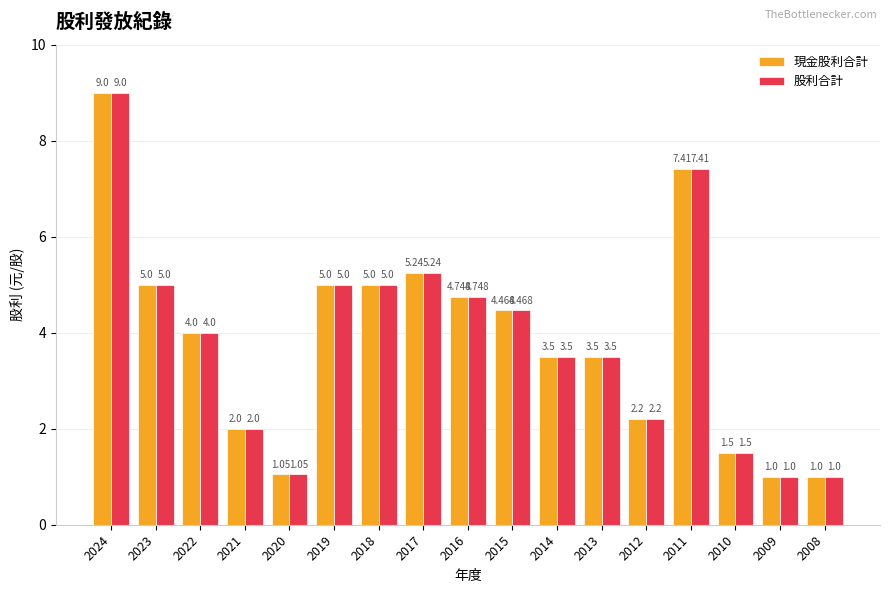

Which series changed the most between 2021 and 2016?

現金股利合計